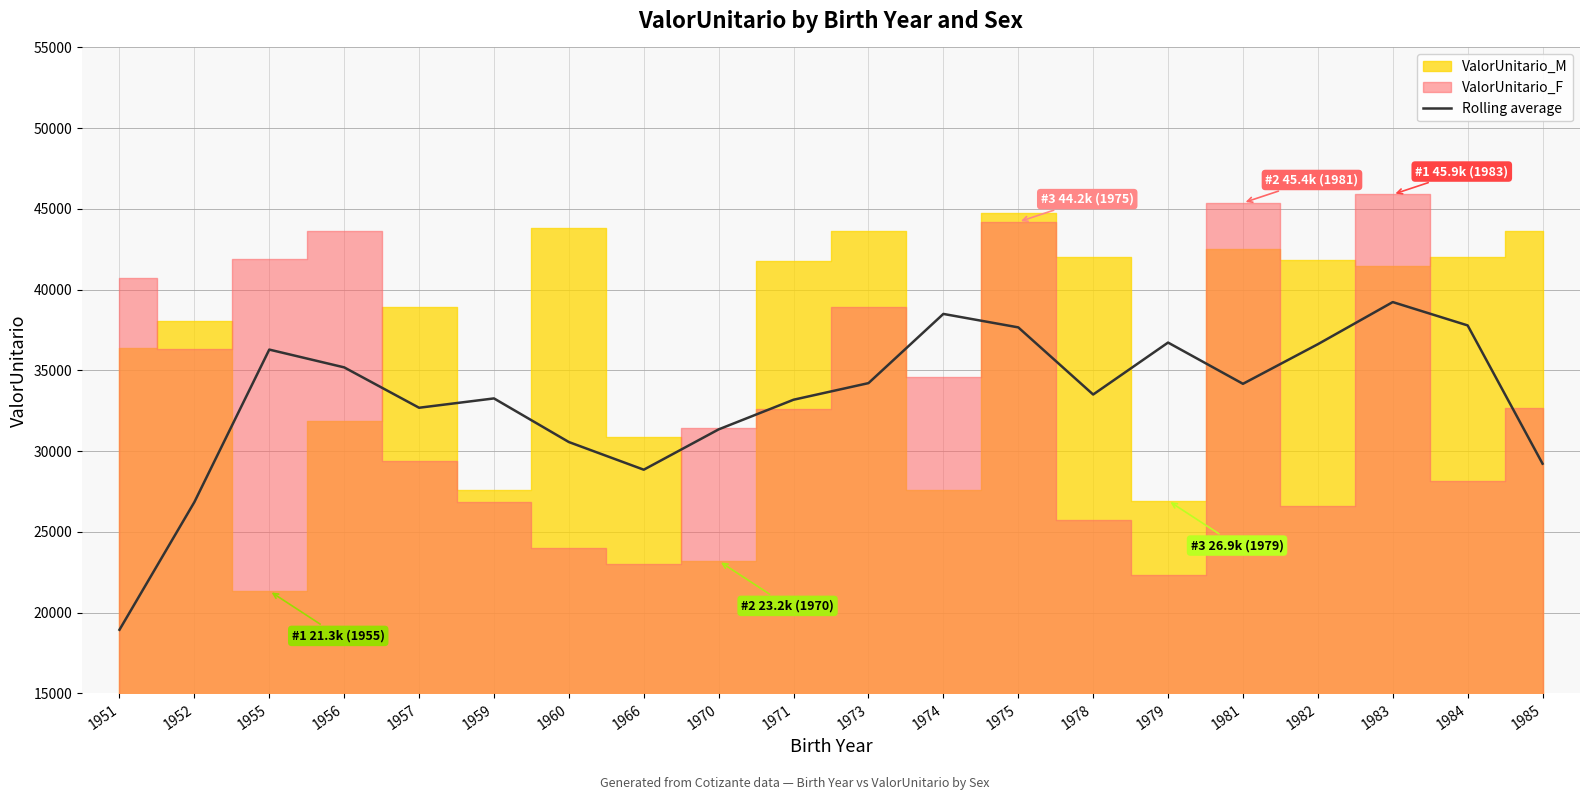

Reading left to right, extract all data points from this chart.

18943.9	26849.8	36292.1	35191.3	32691.1	33269.1	30567.3	28855.4	31352.3	33188.0	34215.6	38500.3	37667.9	33510.0	36726.7	34173.6	36625.8	39233.9	37788.9	29227.6